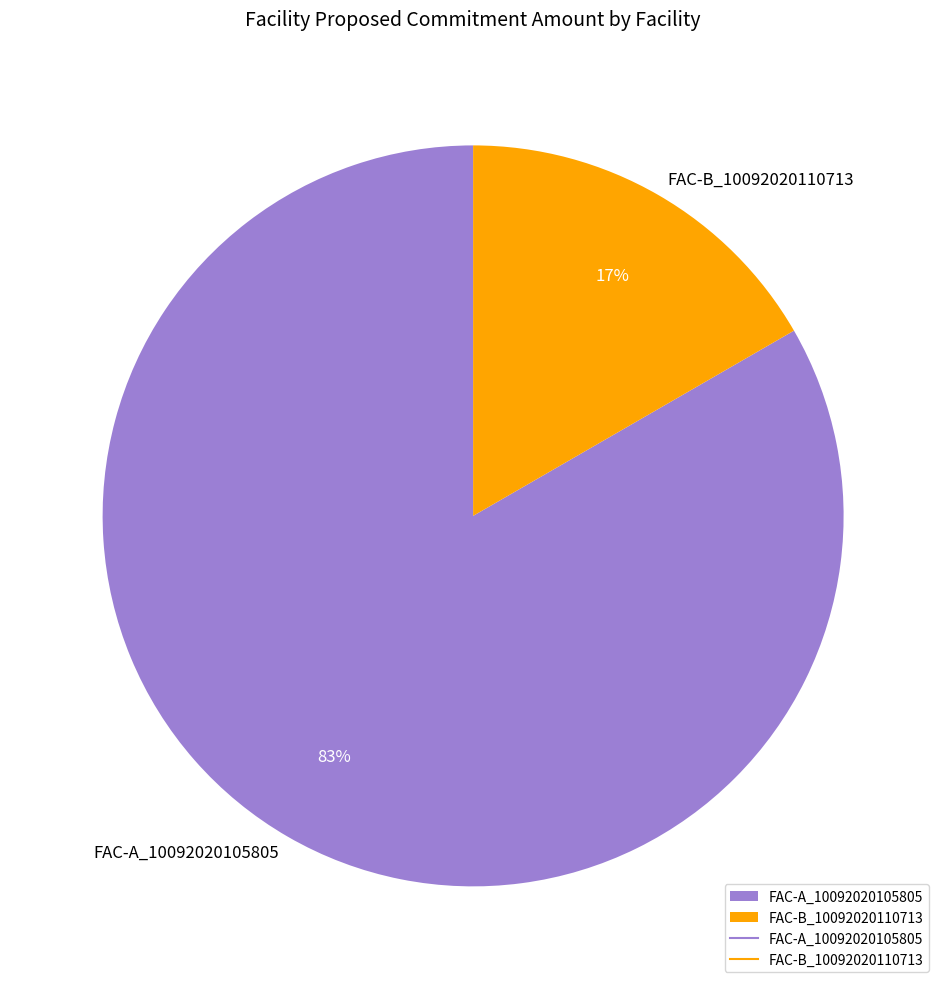

To the nearest percent, what portion does FAC-B_10092020110713 represent?

17%